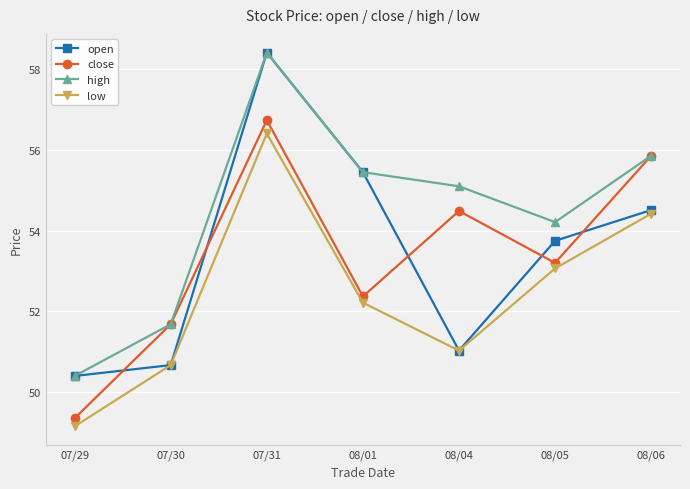

What is the average value of the high series?

54.4